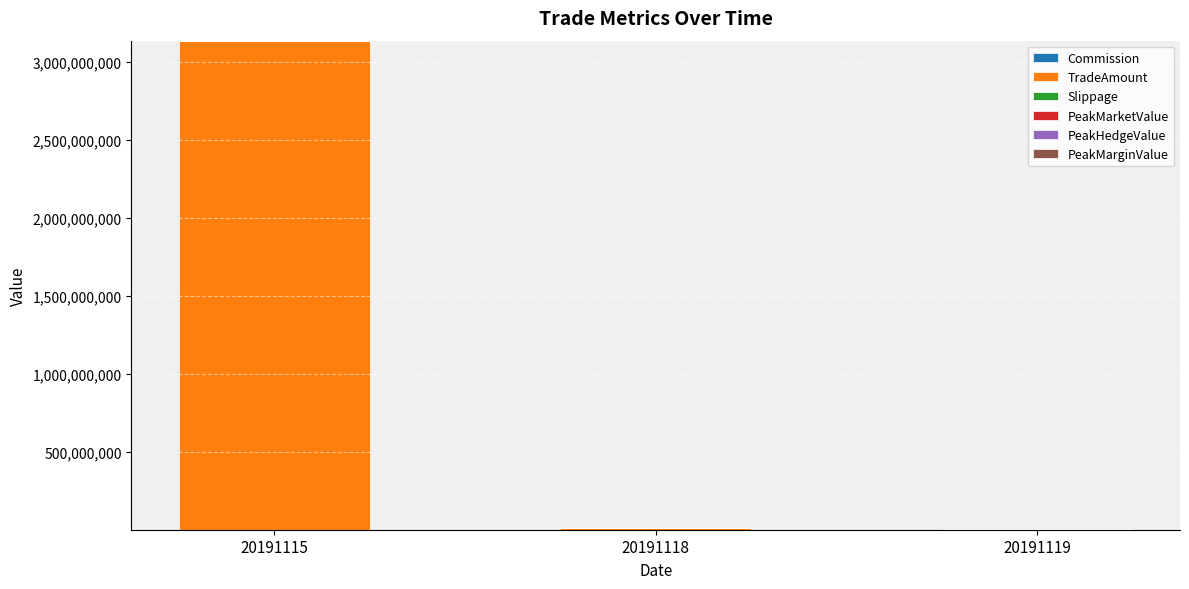

At which category is the sum across all series the highest?

20191115